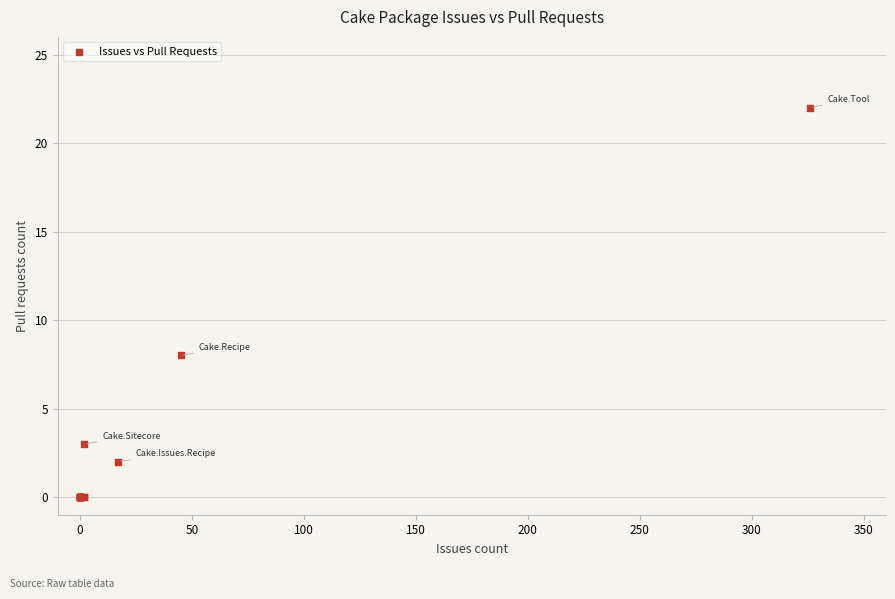

What Y value in the scatter plot is closest to 11?

8